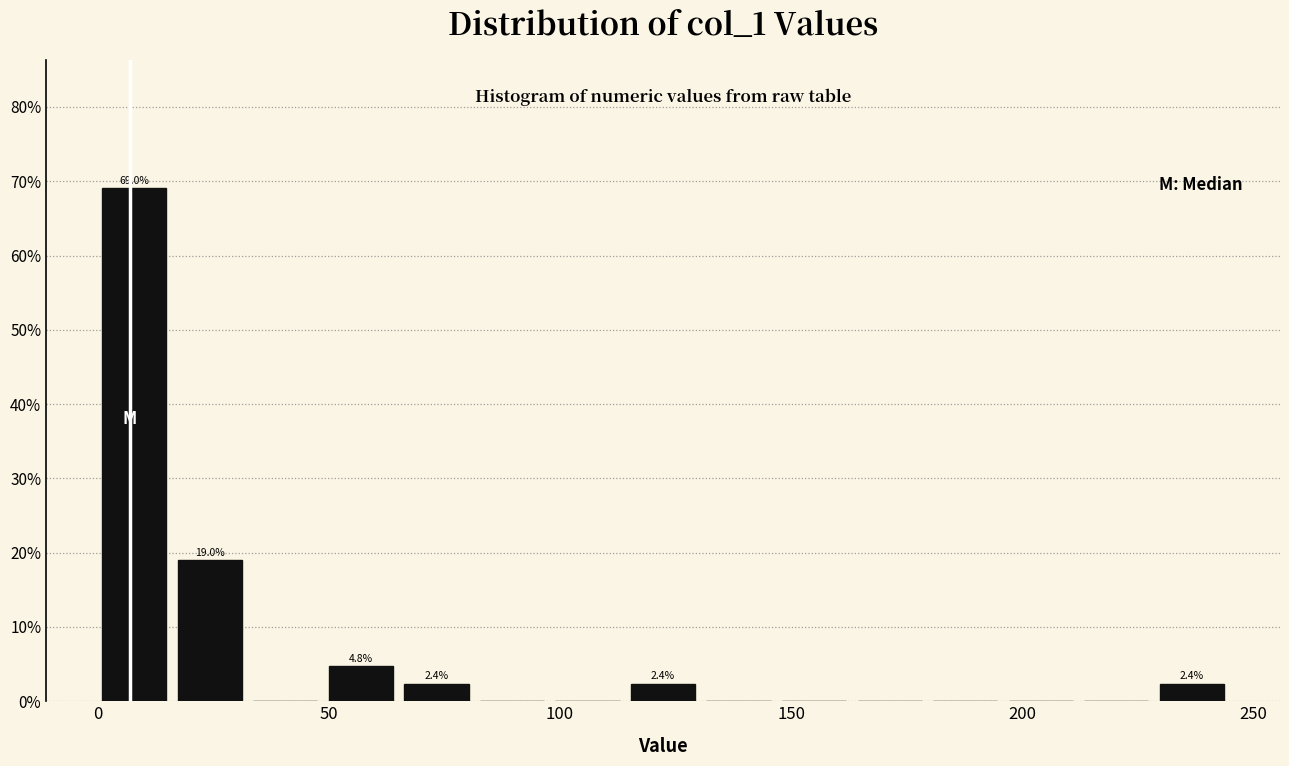

Read against the x-axis, roughly where is the centre of the tallest bar?

10